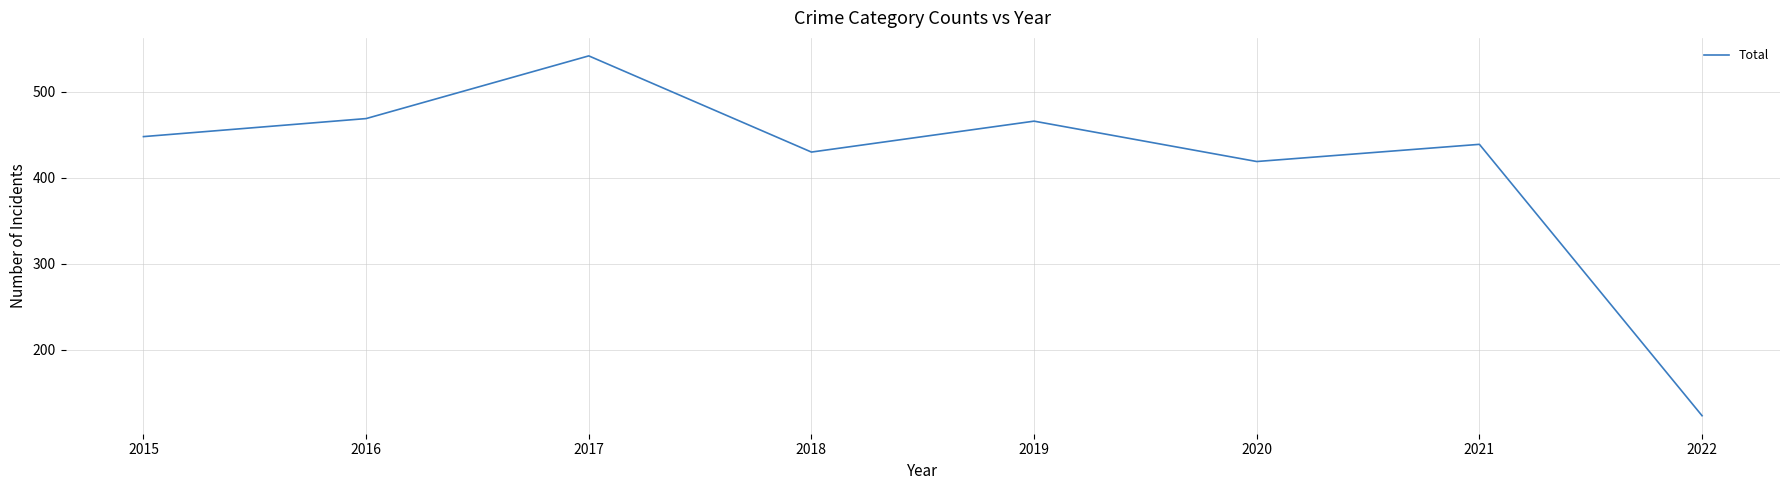

Between 2018 and 2022, which is larger?

2018